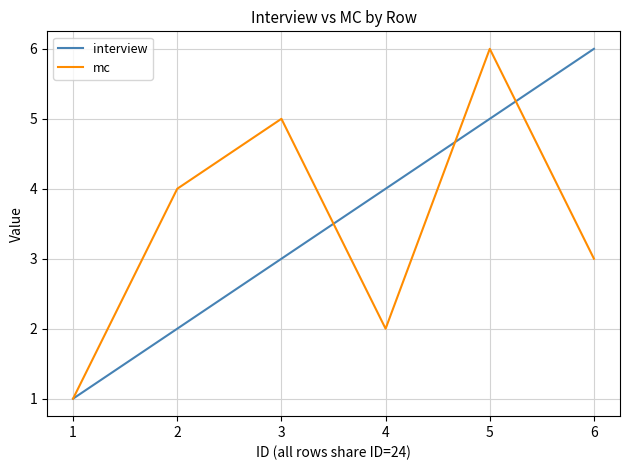

Does the chart have visible grid lines?

Yes